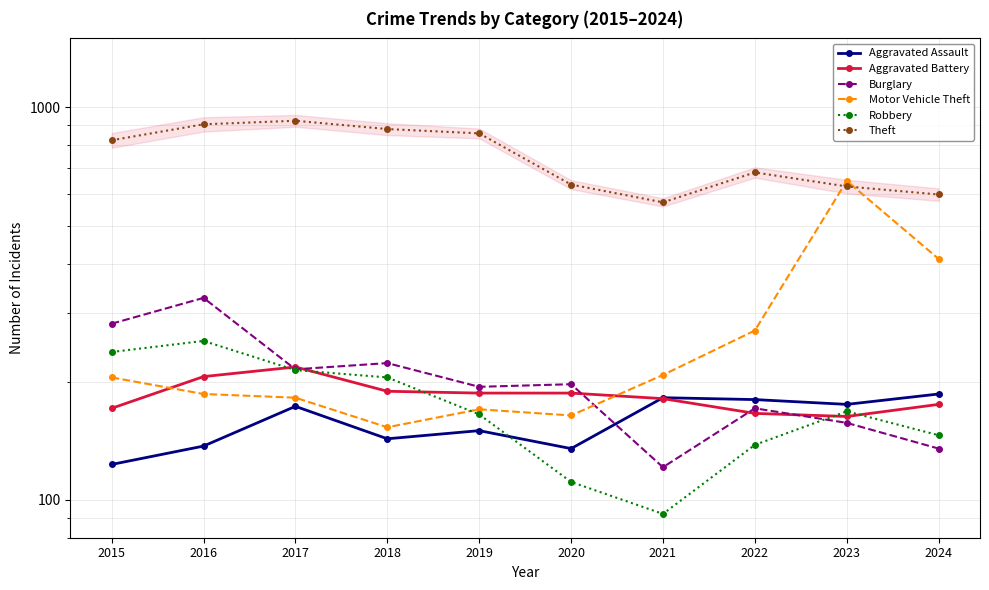

What are all the series names shown in the legend?

Aggravated Assault, Aggravated Battery, Burglary, Motor Vehicle Theft, Robbery, Theft